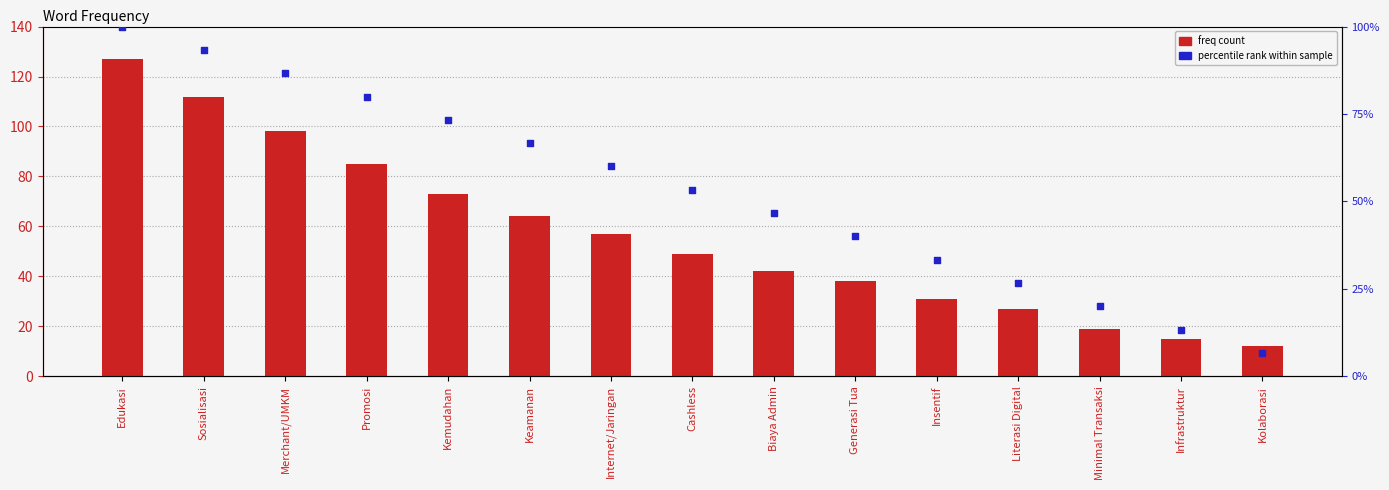

Which series has the largest total across all categories?

freq count